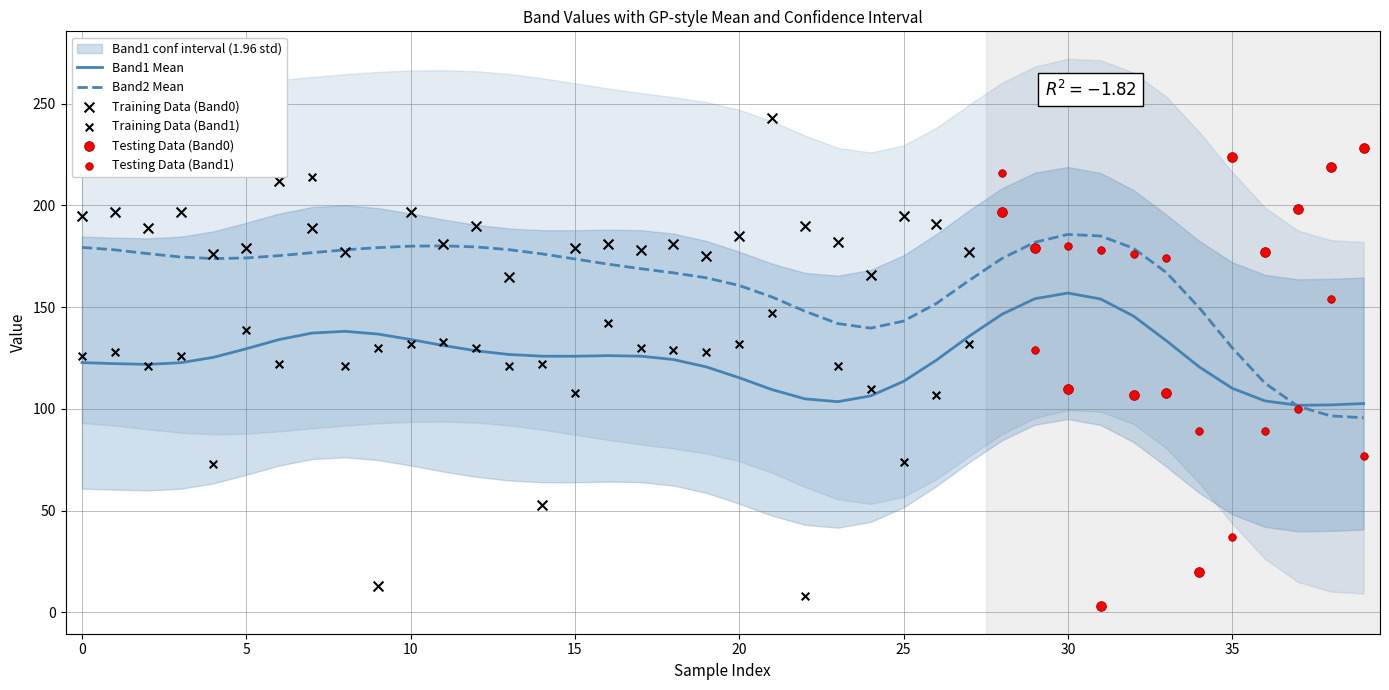

At how many categories does at least one series exceed 99?

40